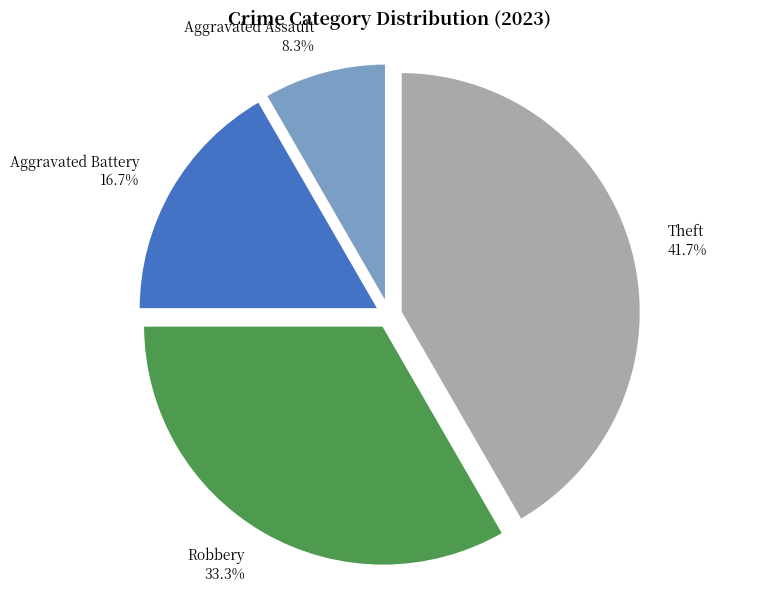

To the nearest percent, what is the combined percentage of Theft and Aggravated Battery?

58%